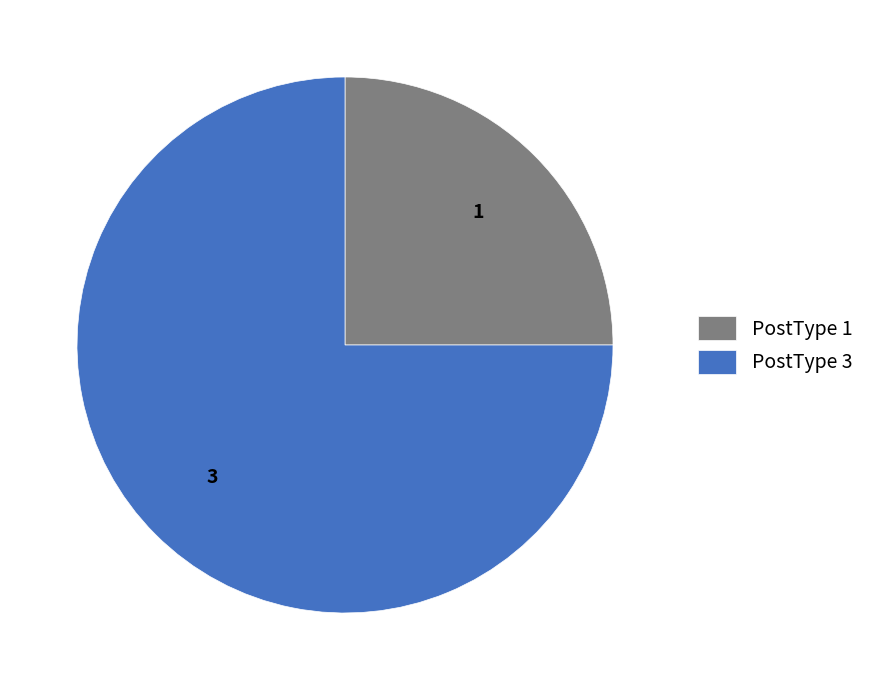

How many segments does this pie chart have?

2